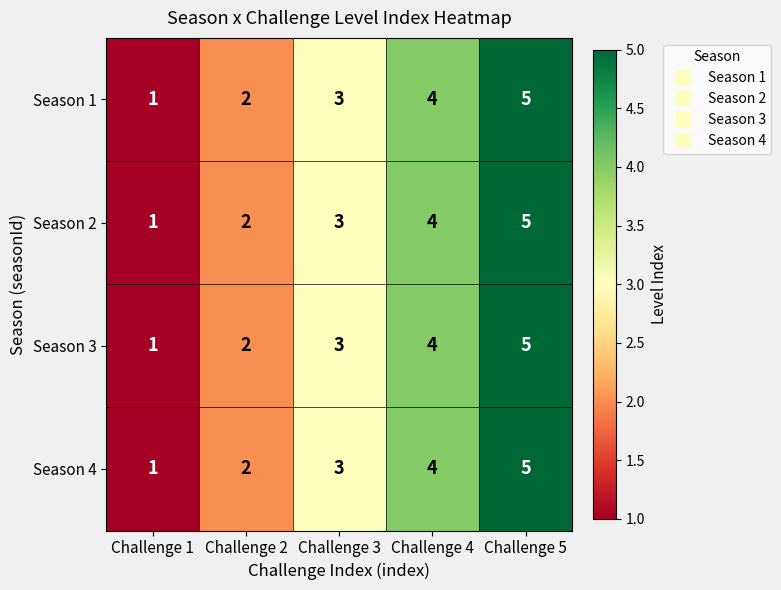

Is the value of Season 4 at Challenge 4 greater than the value of Season 3 at Challenge 1?

Yes